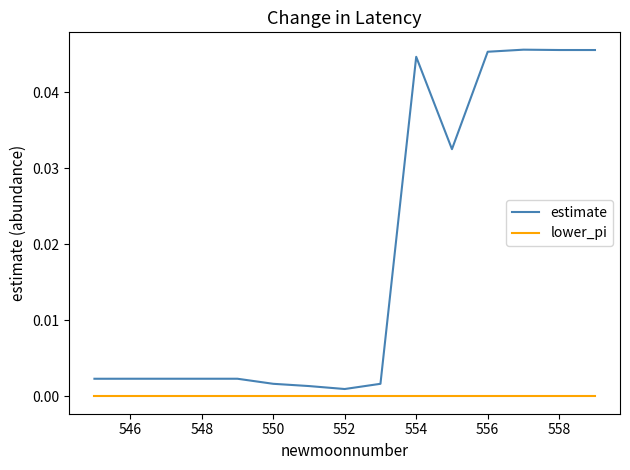

Which series has the largest range (max minus min)?

estimate